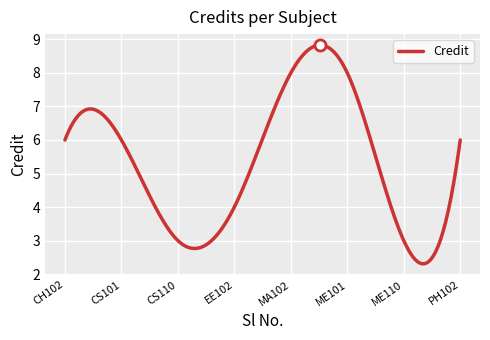

What is the greatest value displayed?

8.8